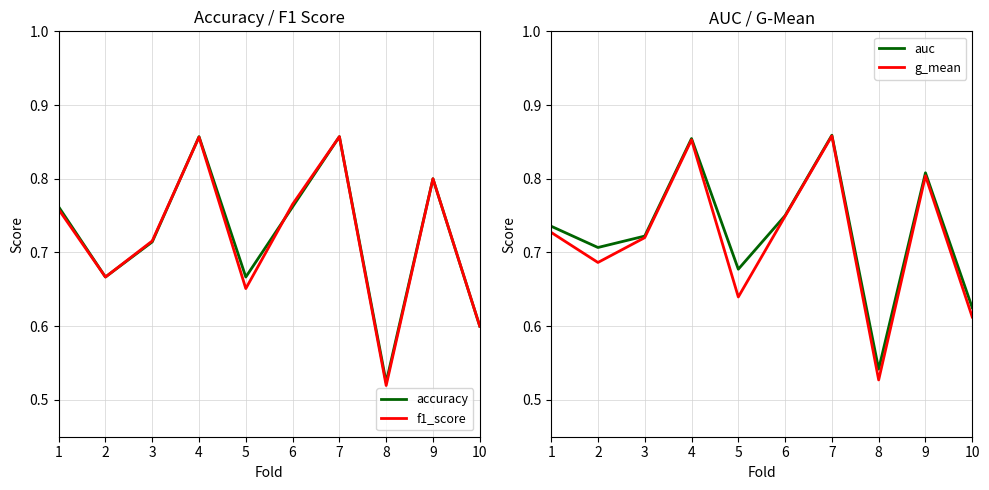

Between 1 and 3, which is larger?

1